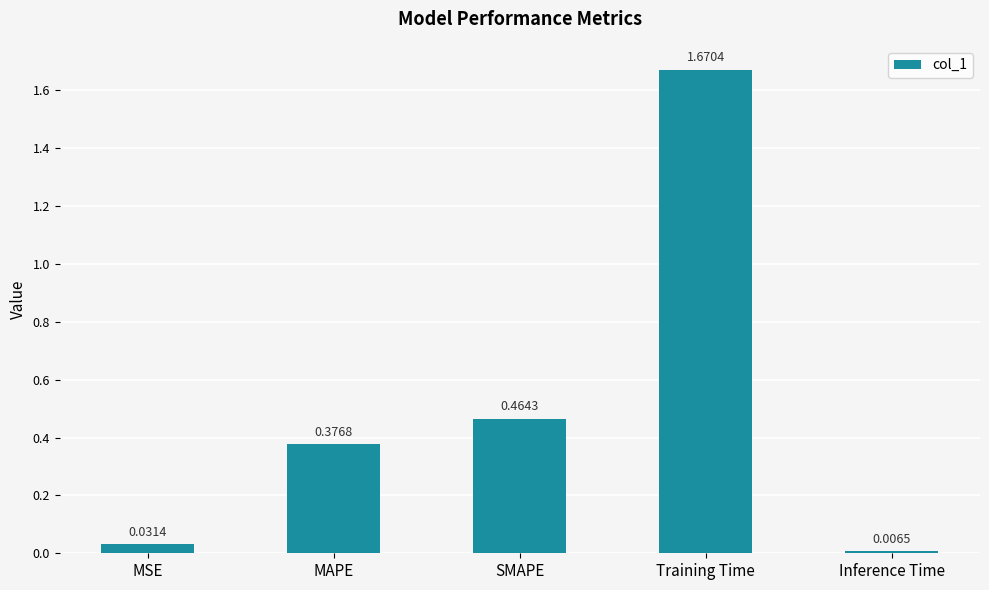

What is the difference between the values at MAPE and SMAPE?

0.1